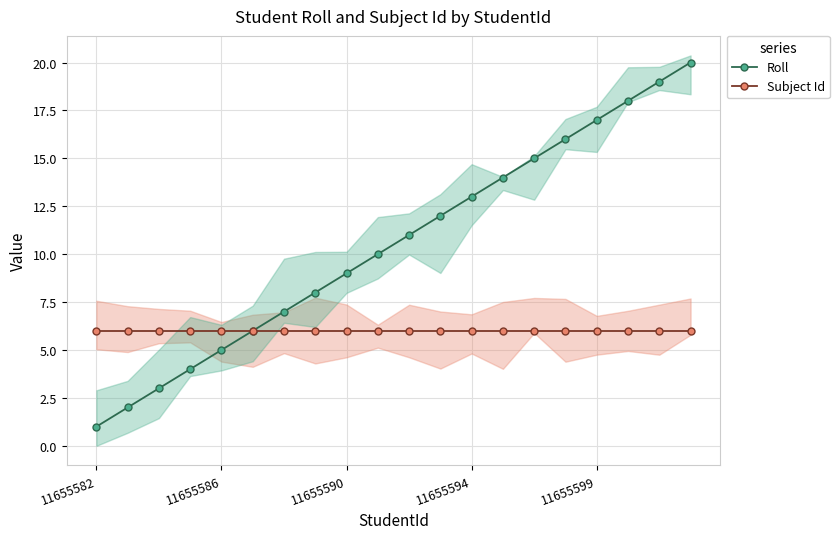

How many values in the Roll series exceed 11?

9